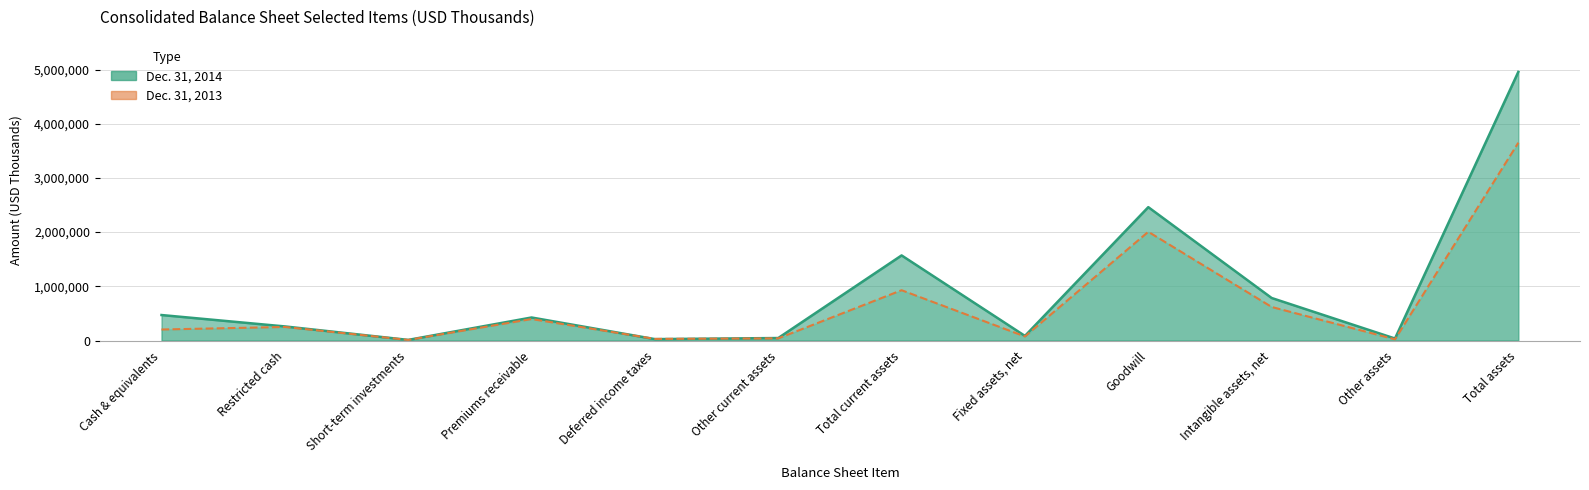

At which category is the sum across all series the highest?

Total assets